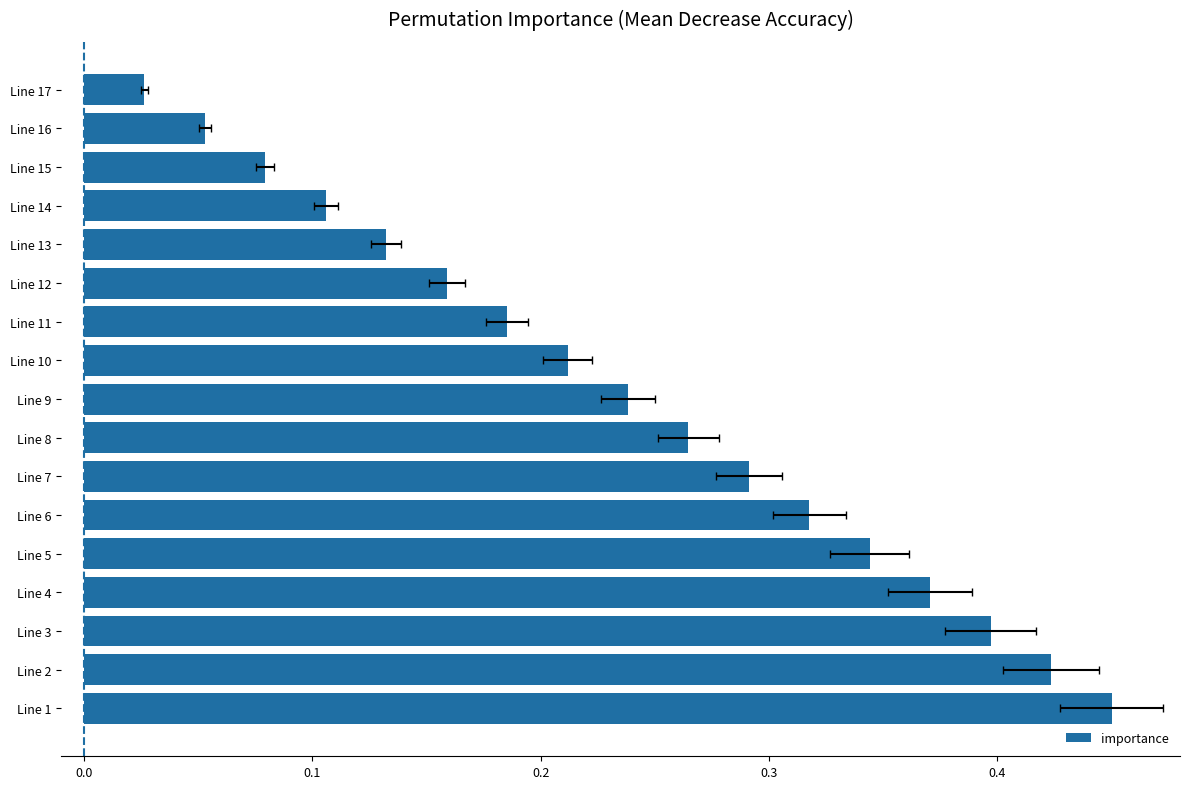

What is the value of the 10th bar from the left?

0.2